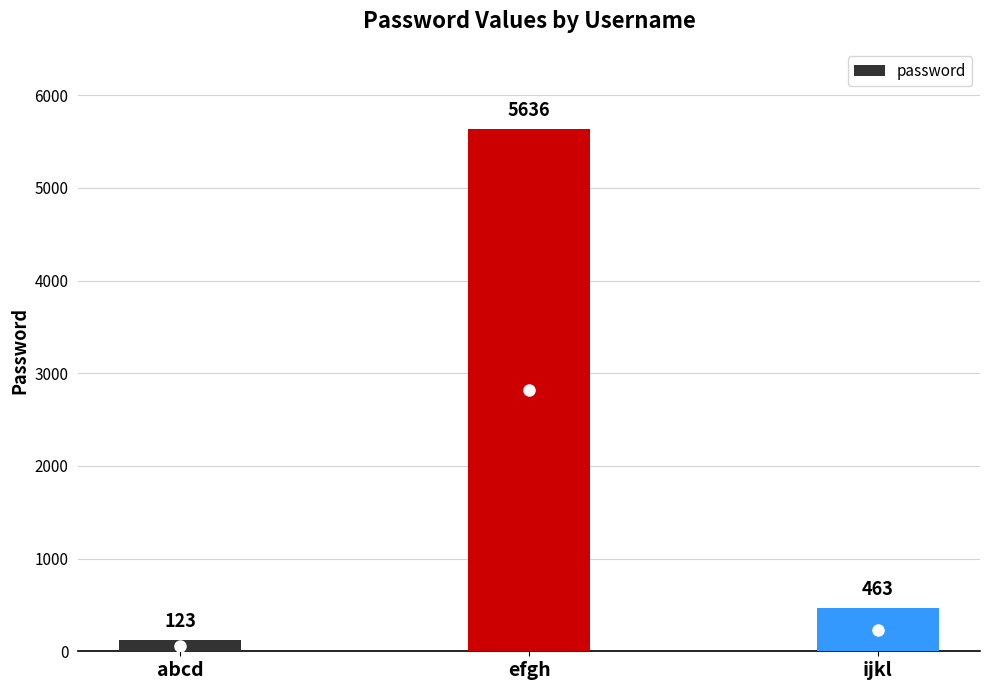

How many values are below 463?

1